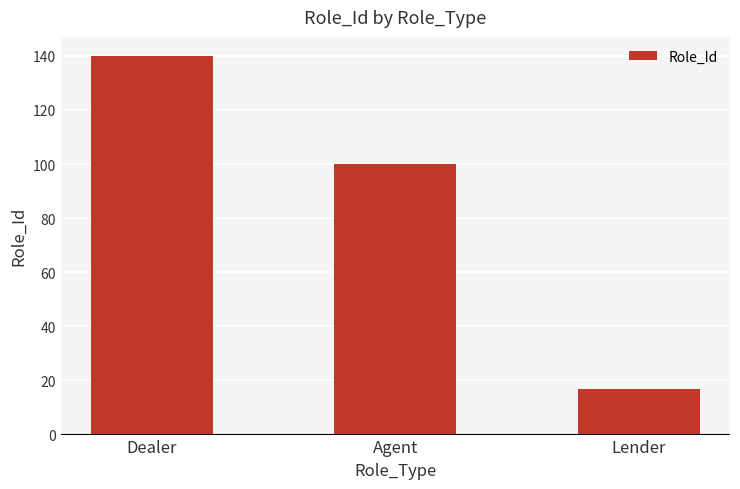

What is the sum of the values at Lender and Dealer?

157